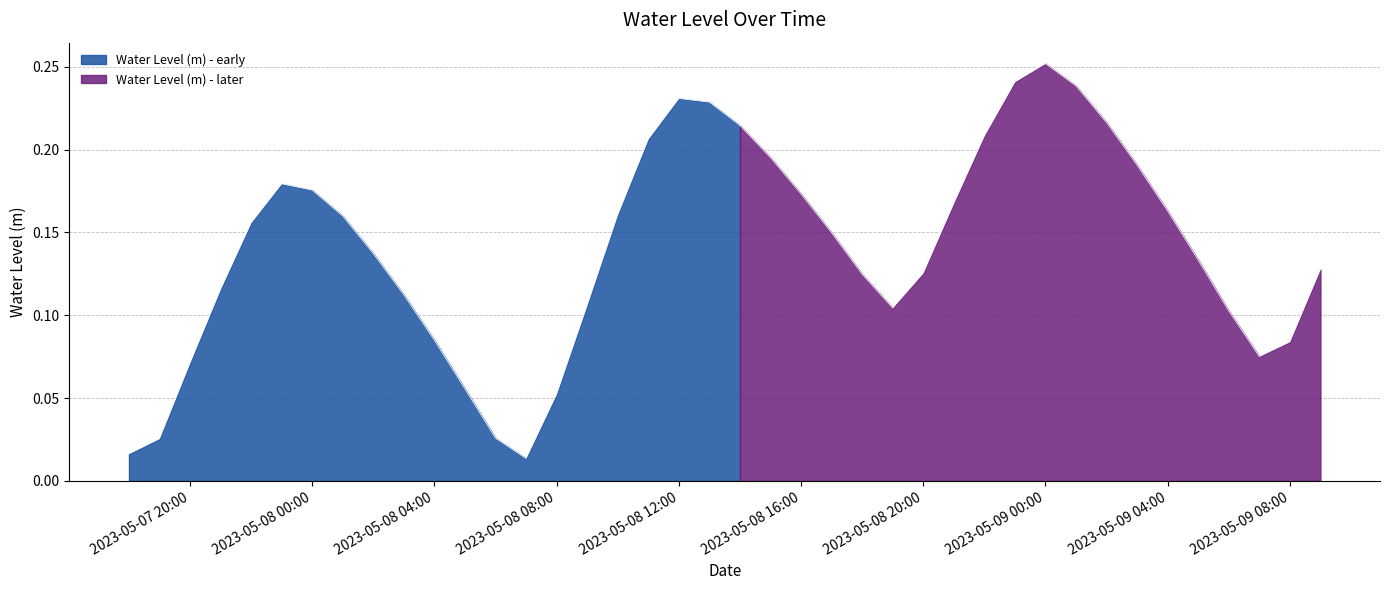

What is the change in value from 2023-05-08 00:00:00 to 2023-05-08 13:00:00?

+0.1